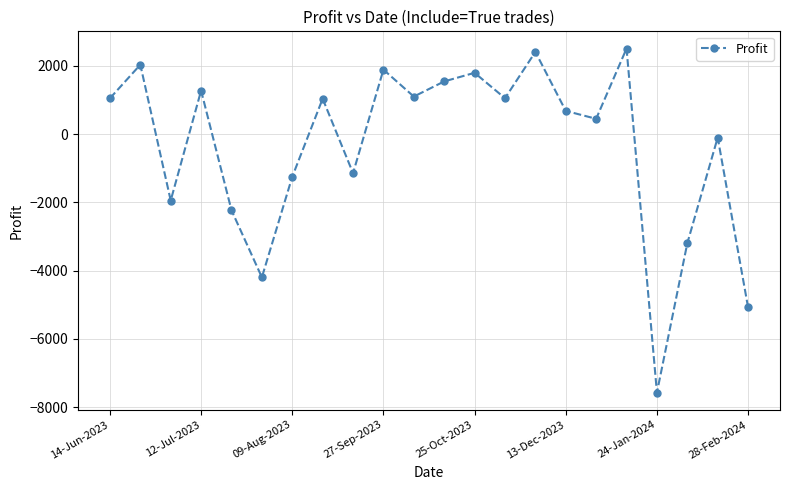

True or false: the data has more than 0 interior local peaks.

True